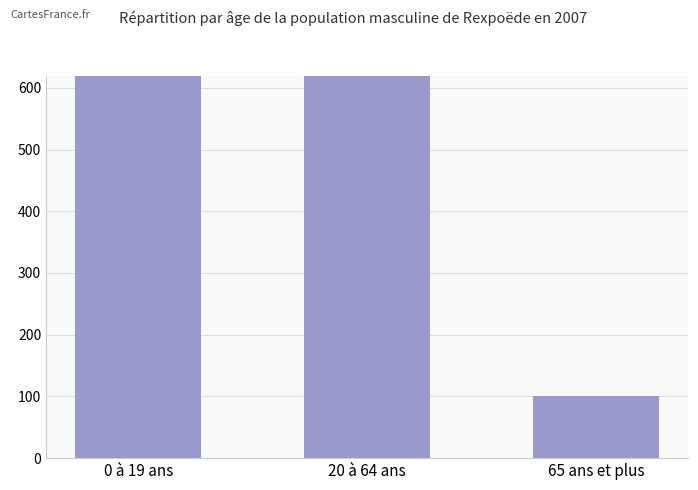

Is it true that the value at 0 à 19 ans is 328?

False